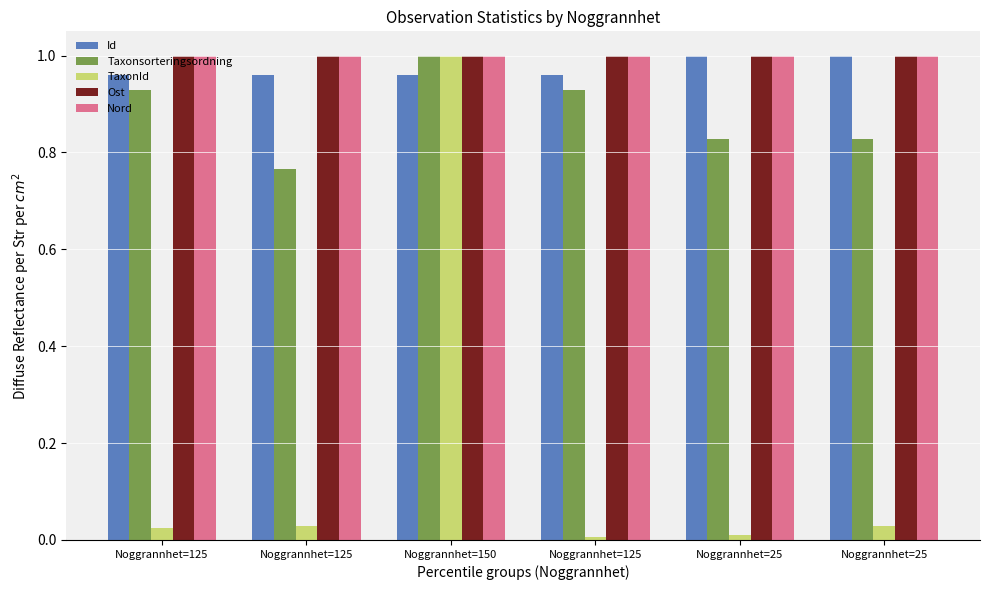

Reading left to right, transcribe all the data shown in this chart.

Id: 1.0	1.0	1.0	1.0	1.0	1.0
Taxonsorteringsordning: 0.9	0.8	1.0	0.9	0.8	0.8
TaxonId: 0.0	0.0	1.0	0.0	0.0	0.0
Ost: 1.0	1.0	1.0	1.0	1.0	1.0
Nord: 1.0	1.0	1.0	1.0	1.0	1.0